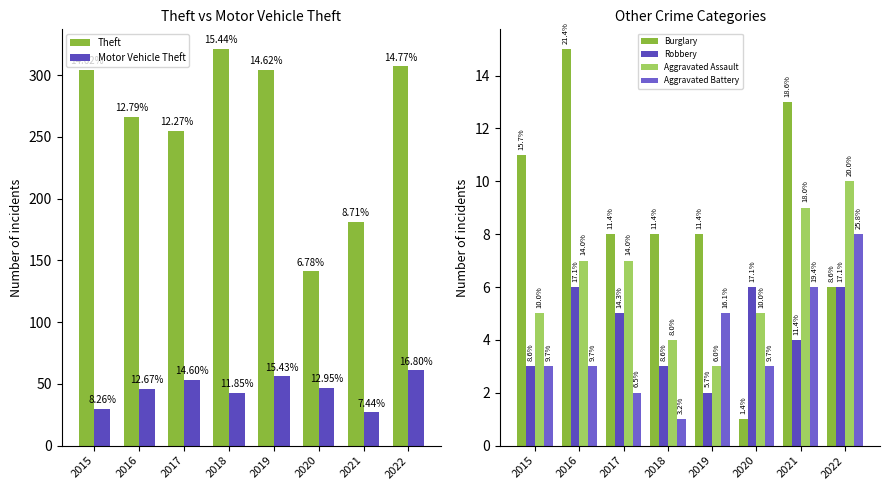

The value of Robbery at 2022 is 3. True or false?

False